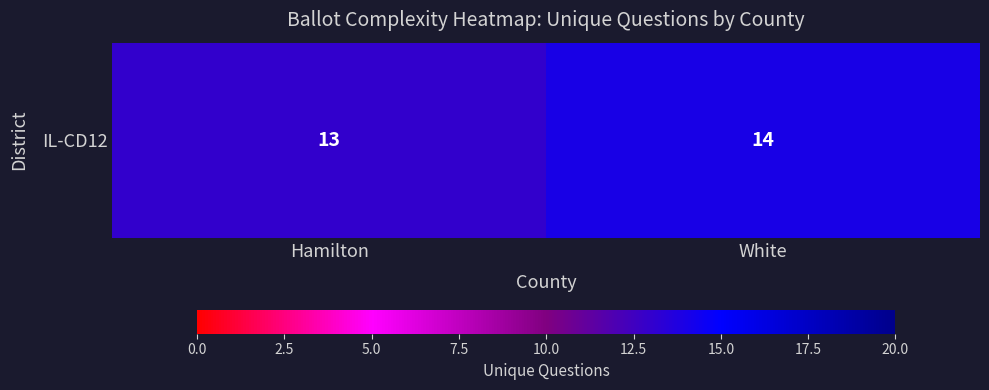

Rank the categories by value from lowest to highest.

Hamilton, White